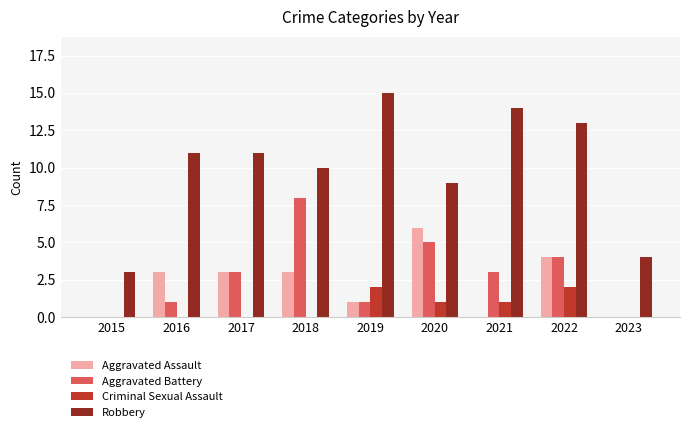

At which category is the sum across all series the highest?

2022